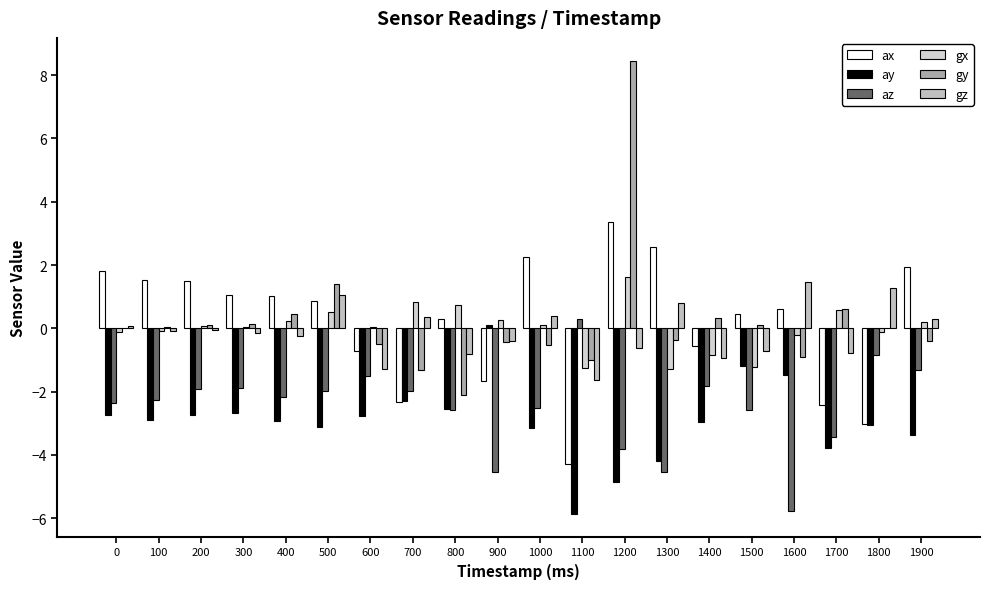

Rank the series at 800 from lowest to highest value.

az, ay, gy, gz, ax, gx